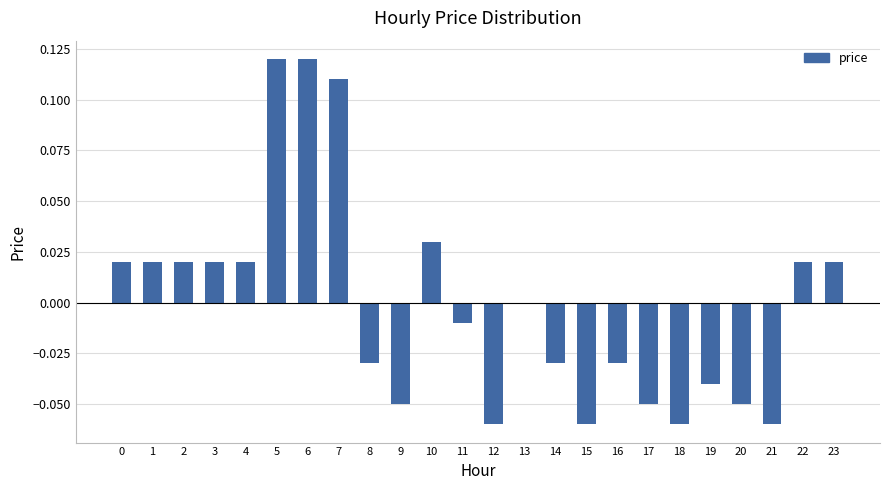

Between 18 and 11, which is larger?

11